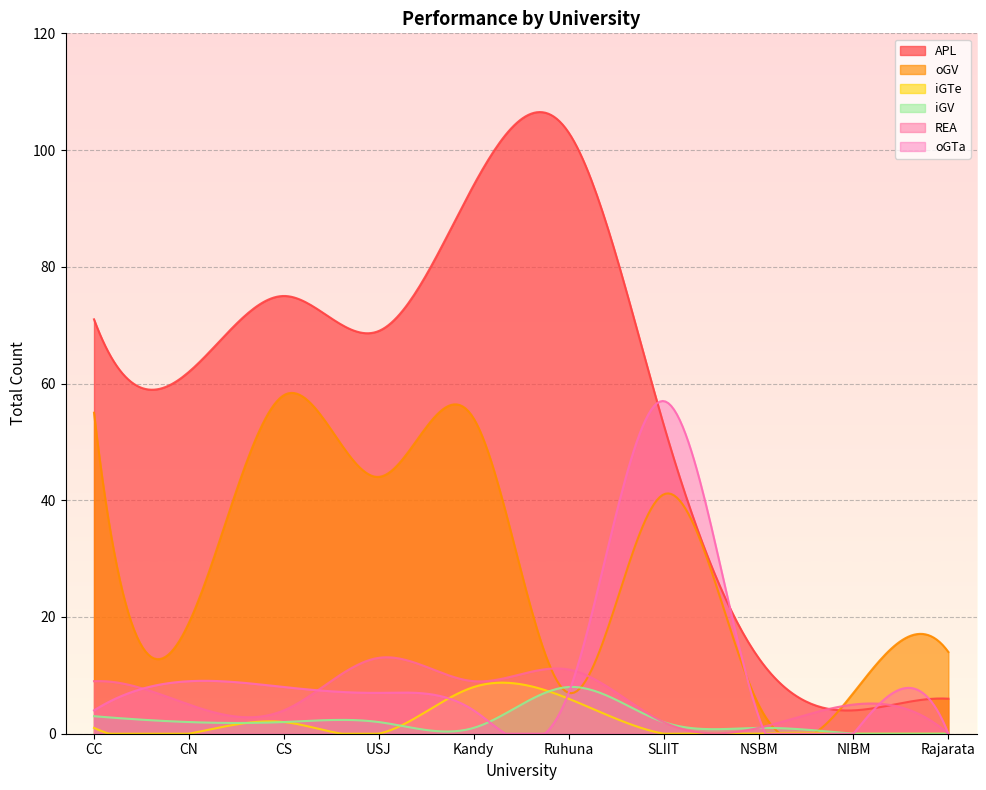

What are all the series names shown in the legend?

APL, oGV, iGTe, iGV, REA, oGTa